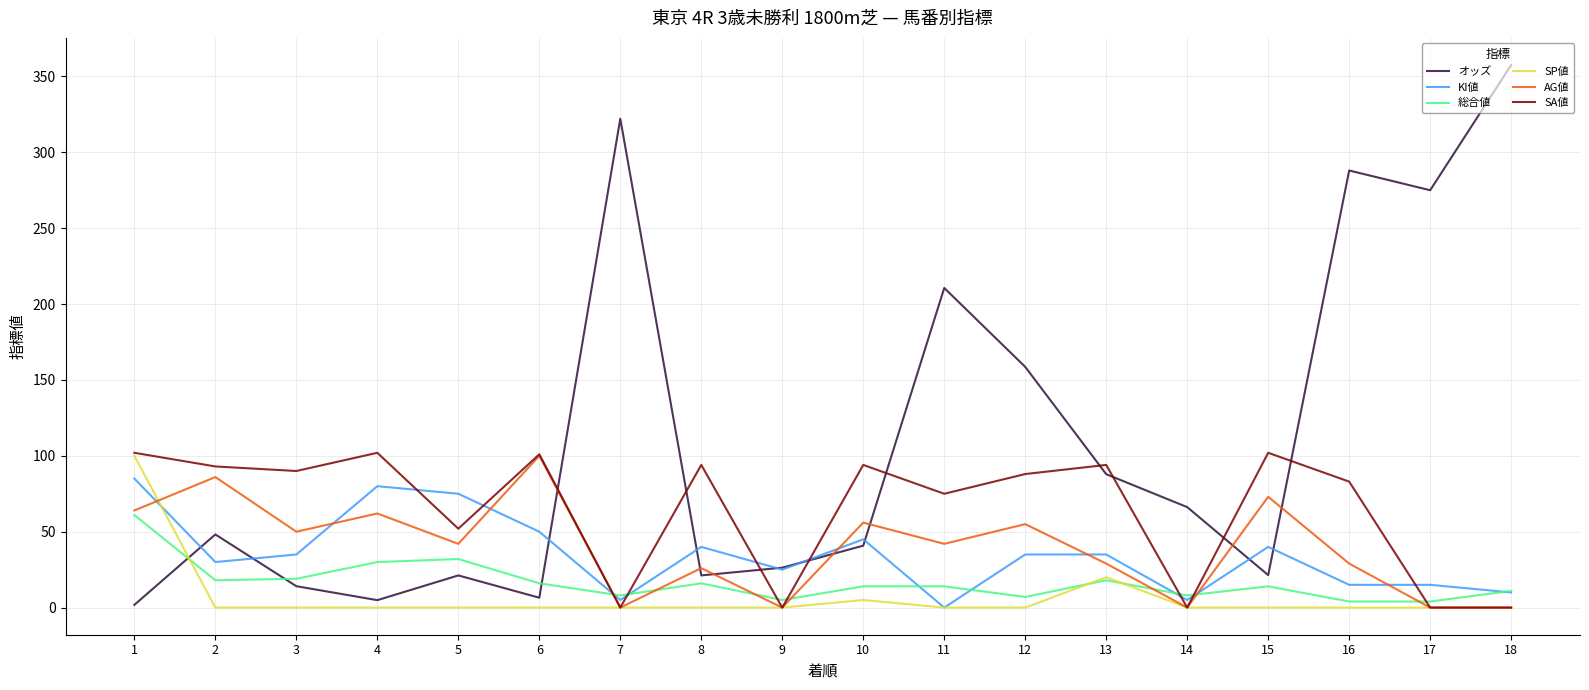

What is the sum of all オッズ values?

1972.3